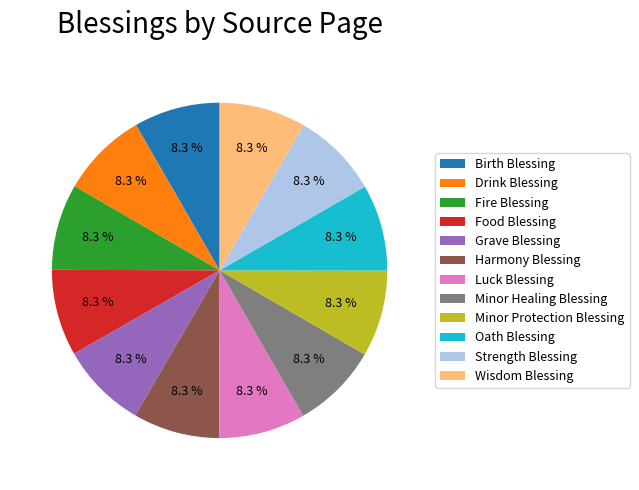

What is the ratio of the value at Minor Protection Blessing to the value at Minor Healing Blessing?

1.0